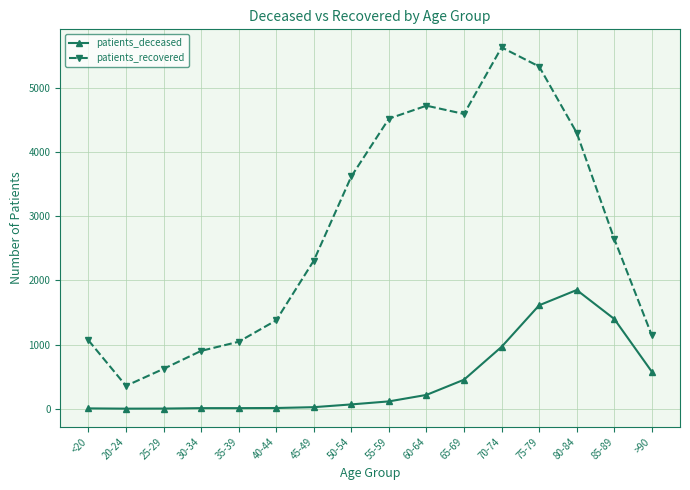

What is the minimum value for patients_deceased?

1